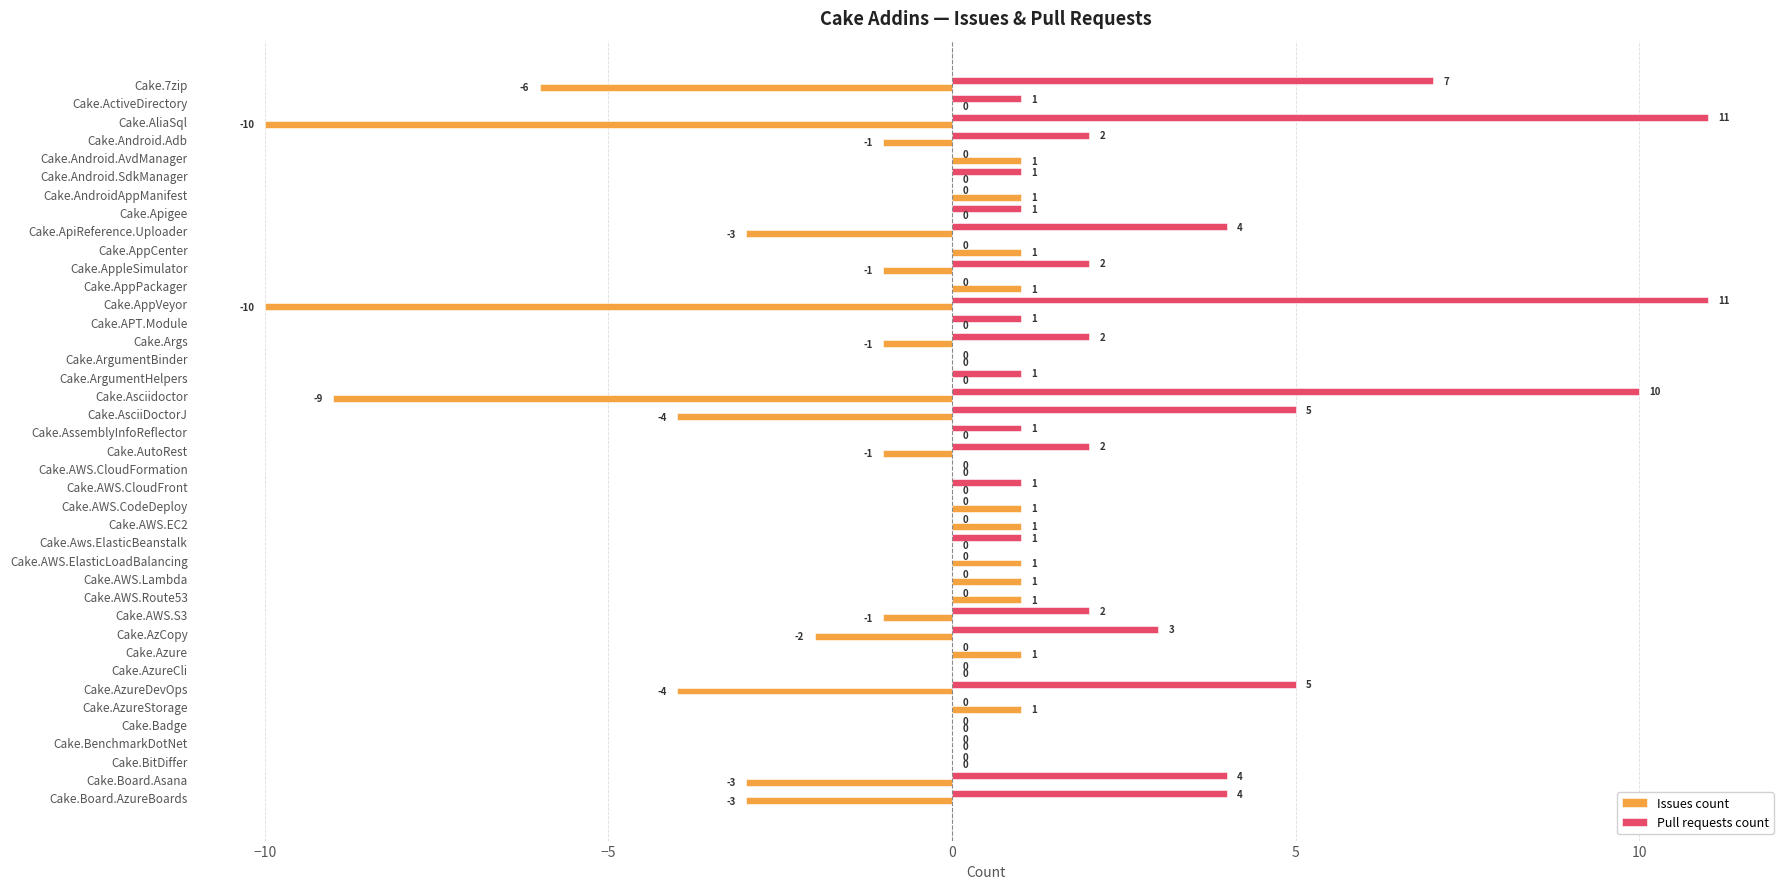

Count the number of data series in this chart.

2